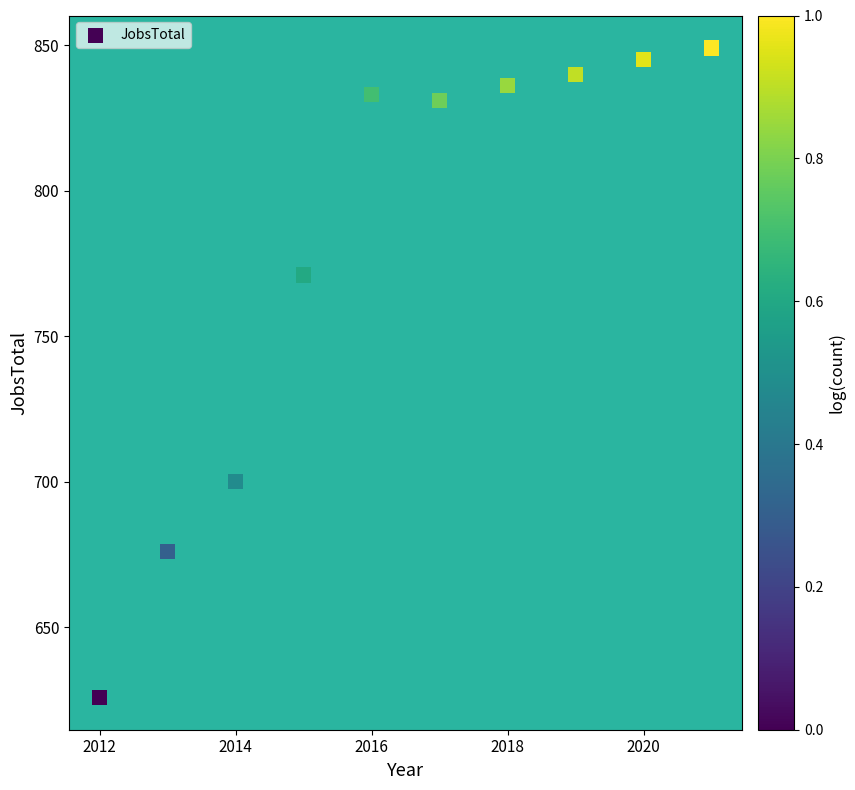

What is the range of Y values (max minus min)?

223